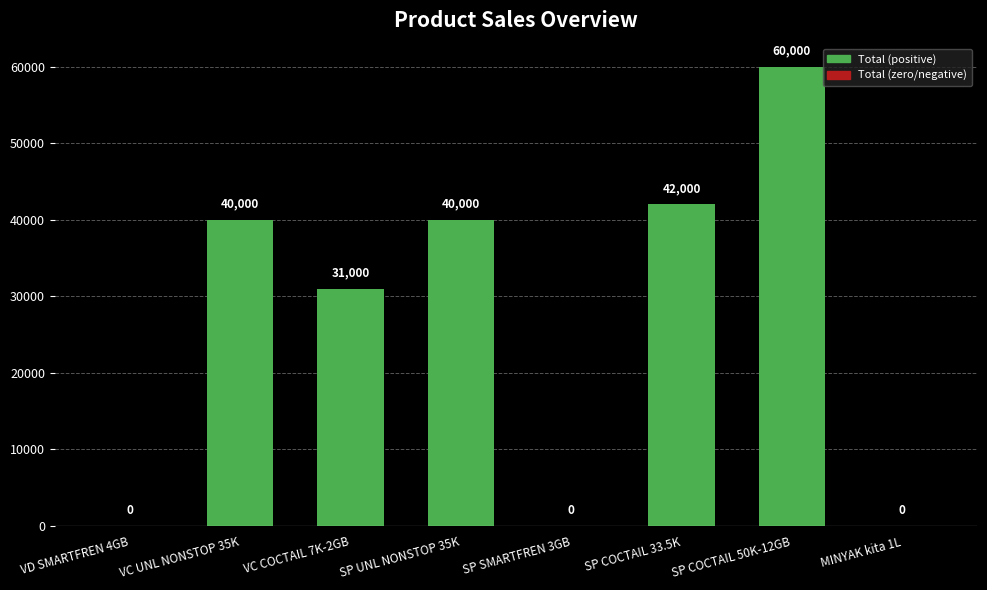

True or false: the data shows 21381 at SP UNL NONSTOP 35K.

False